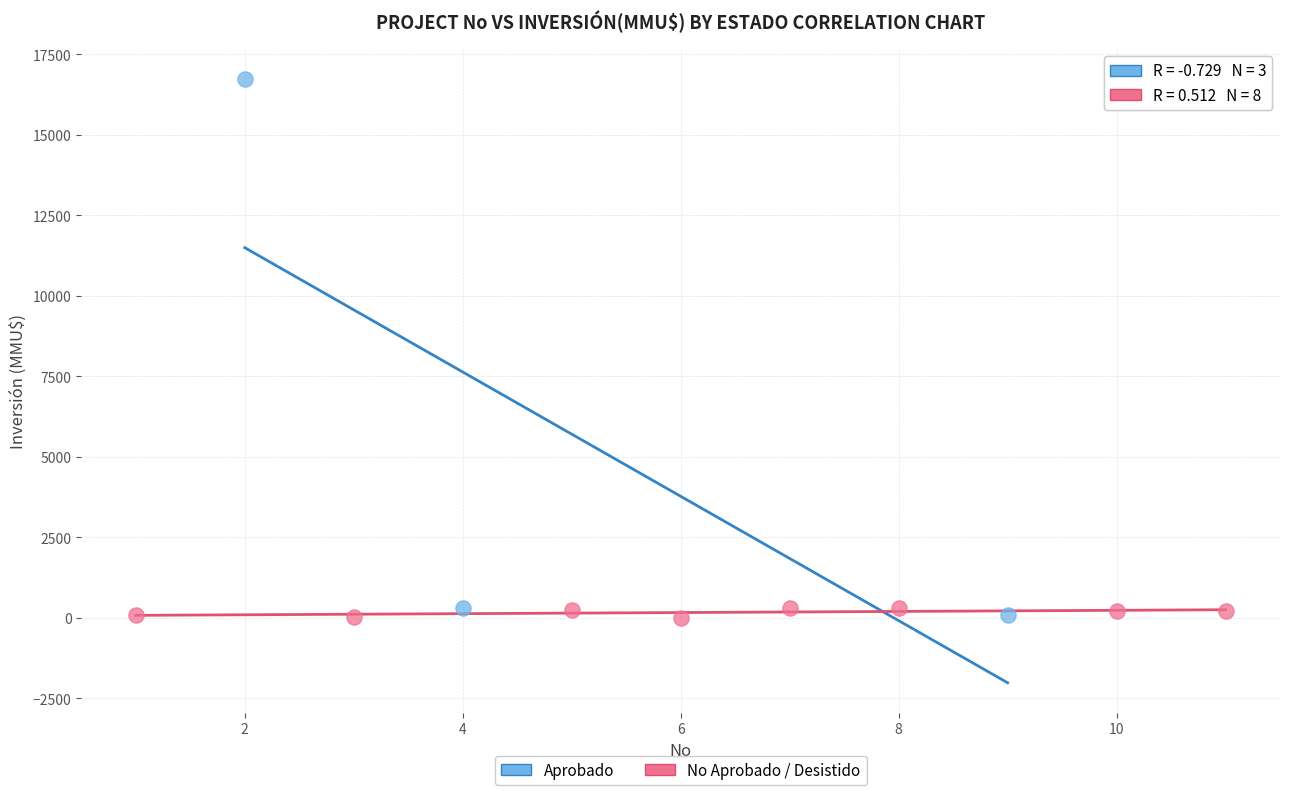

Which series has the largest Y range (max minus min)?

Aprobado